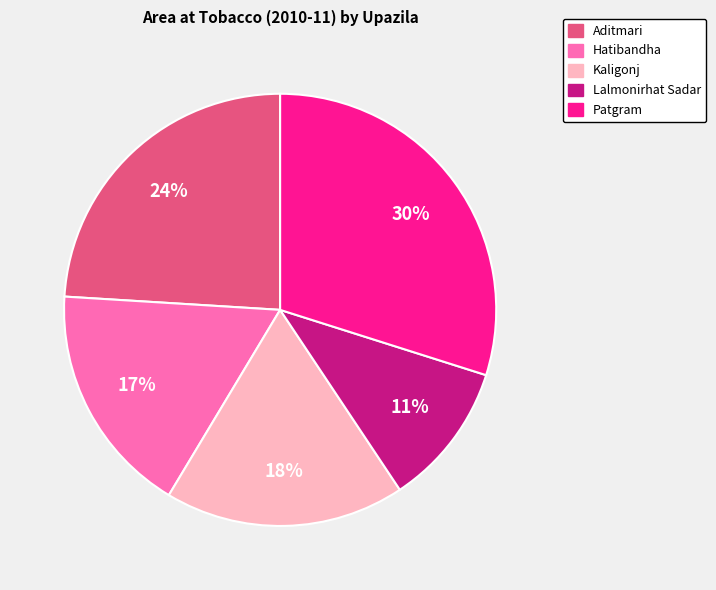

How many slices are in this pie chart?

5